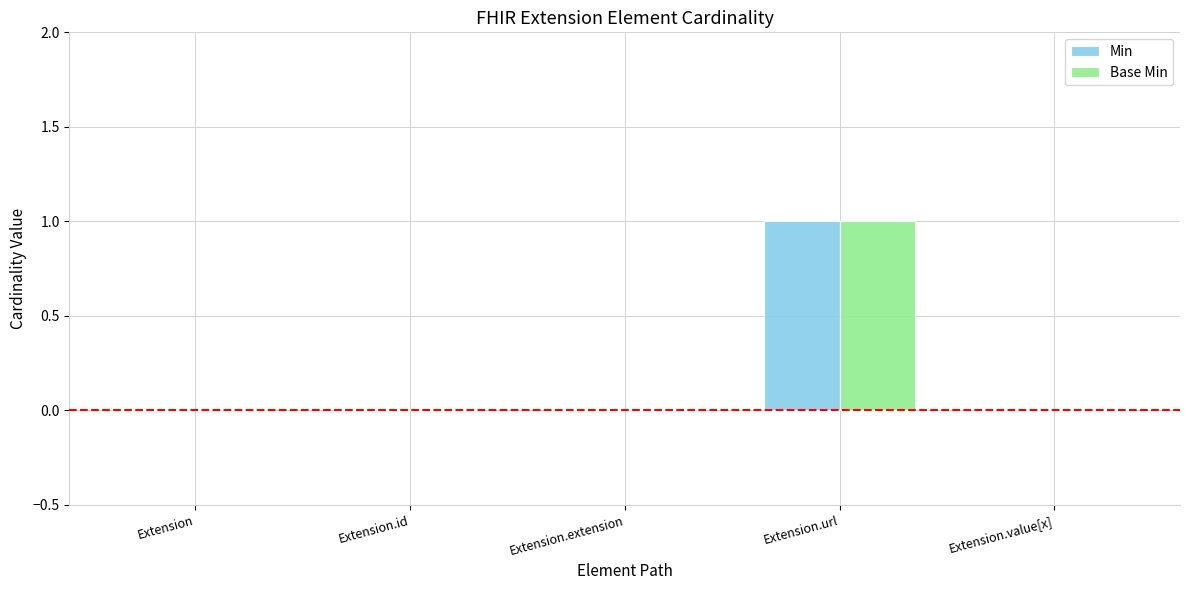

Which category has the highest value in the Base Min series?

Extension.url